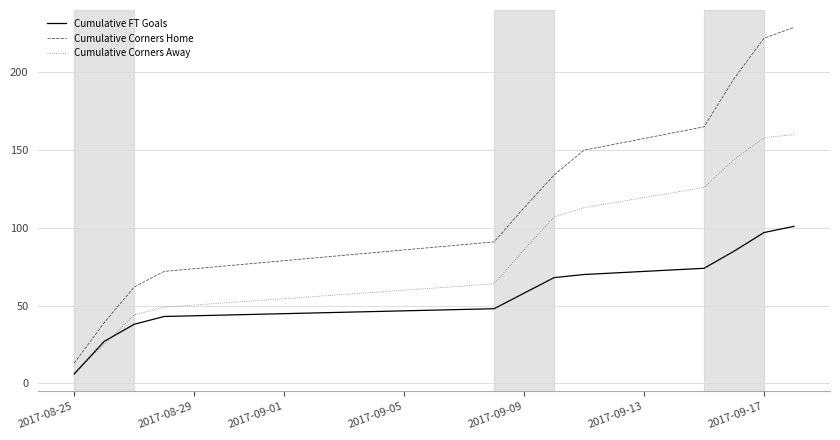

What is the difference between the second highest and minimum values in the Cumulative Corners Home series?

209